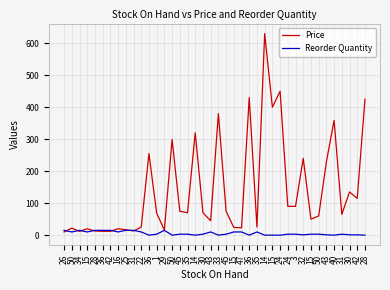

At how many categories does at least one series exceed 581?

1